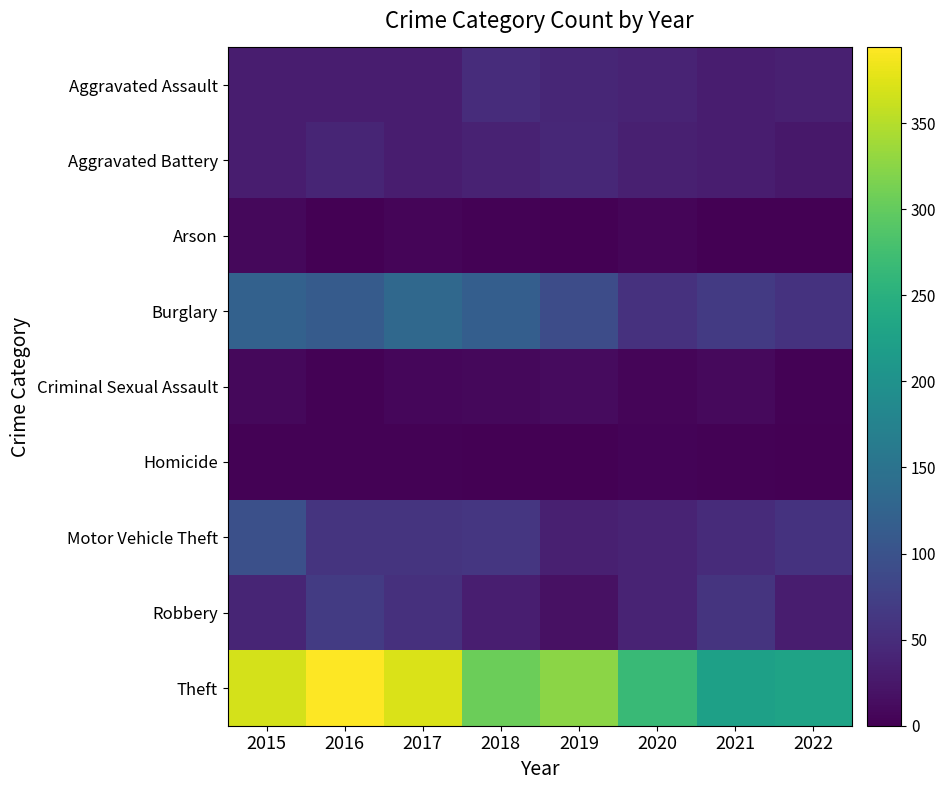

List the series in order of their peak value, lowest first.

Homicide, Arson, Criminal Sexual Assault, Aggravated Battery, Aggravated Assault, Robbery, Motor Vehicle Theft, Burglary, Theft